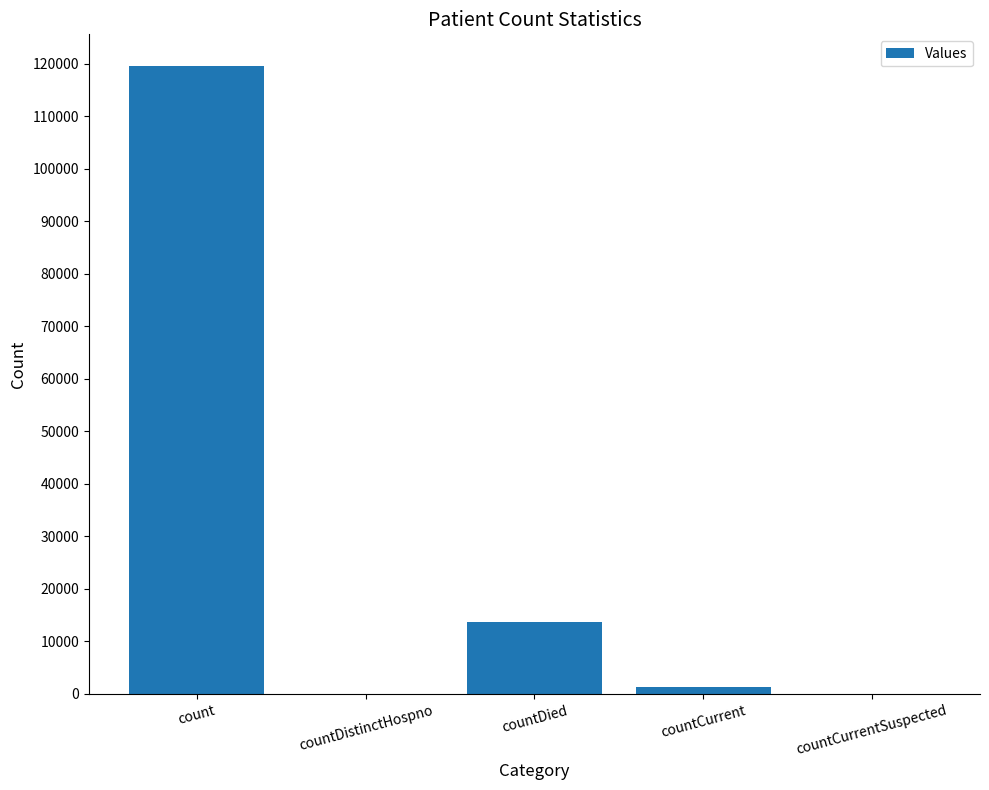

At which category does the chart reach its peak across all series?

count